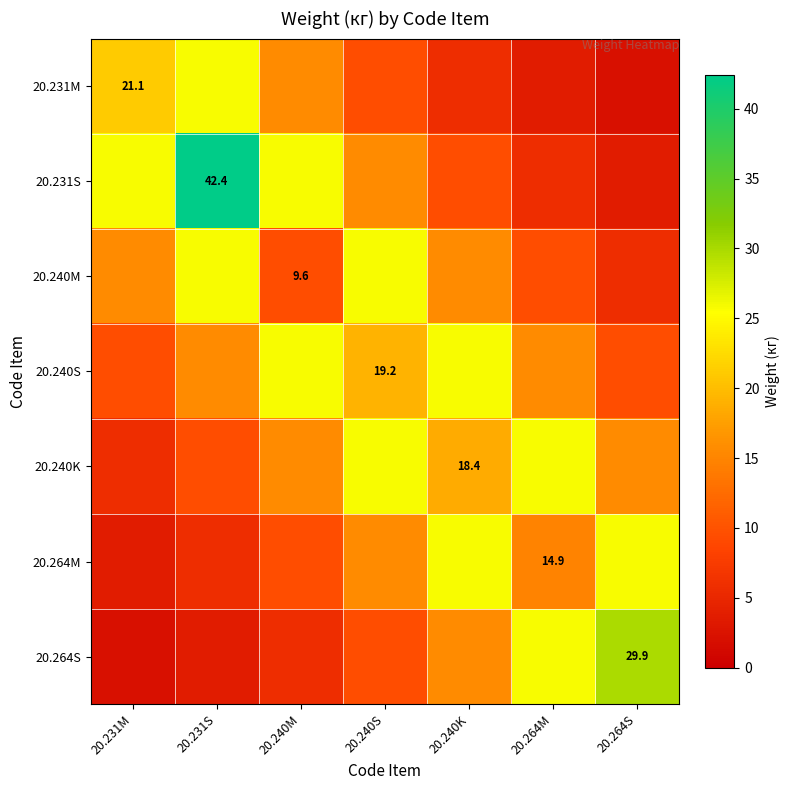

What is the difference between the second highest and second lowest values in the 20.264M series?

20.0